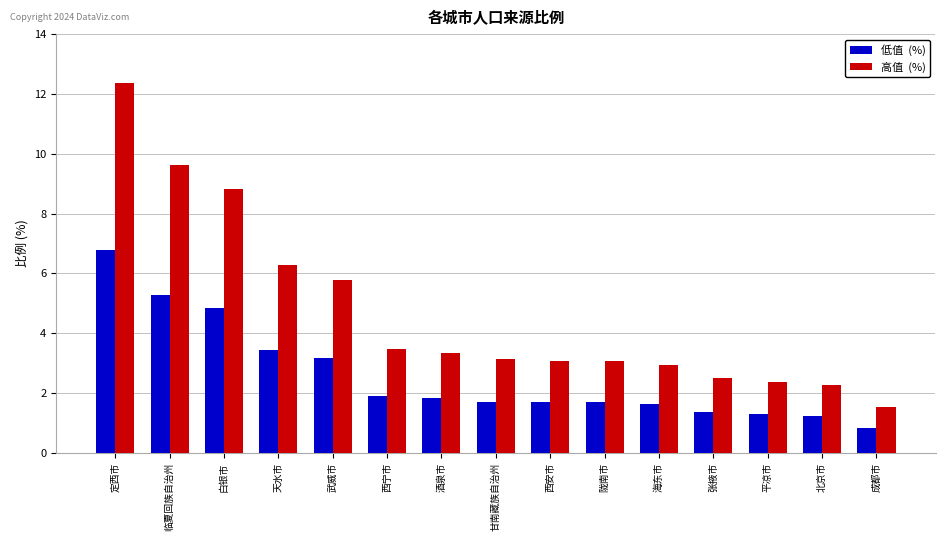

What is the total value across all series at 临夏回族自治州?

14.9